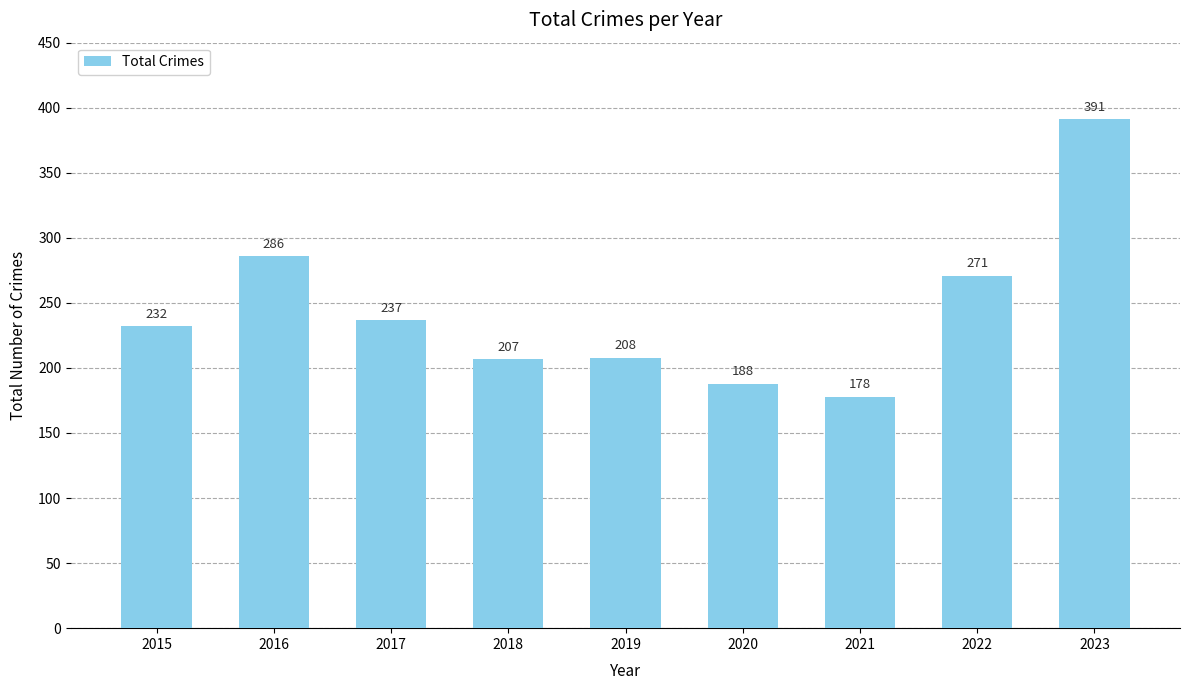

How many data points does each series have?

9